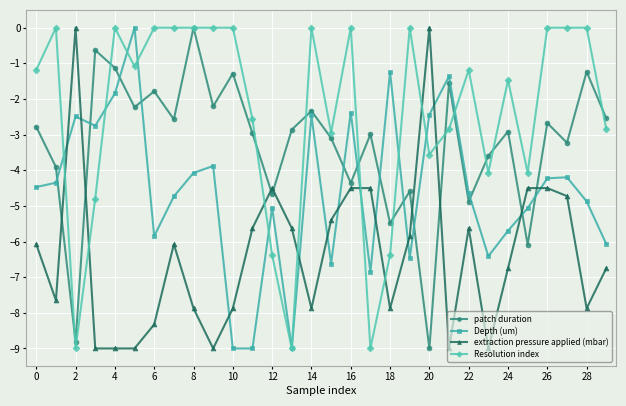

In patch duration, how many points are higher than both neighbors (excluding endpoints)?

11